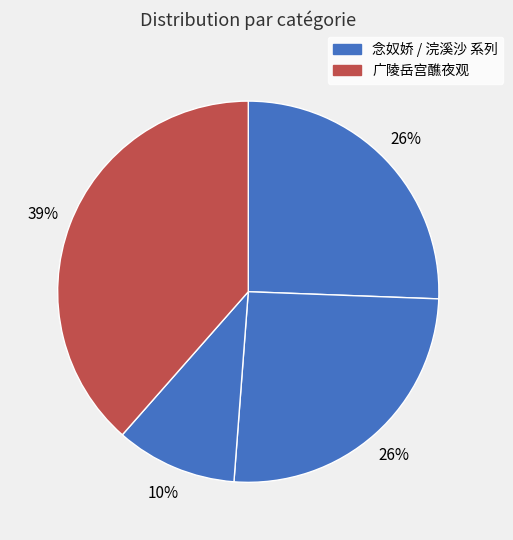

How many segments does this pie chart have?

4